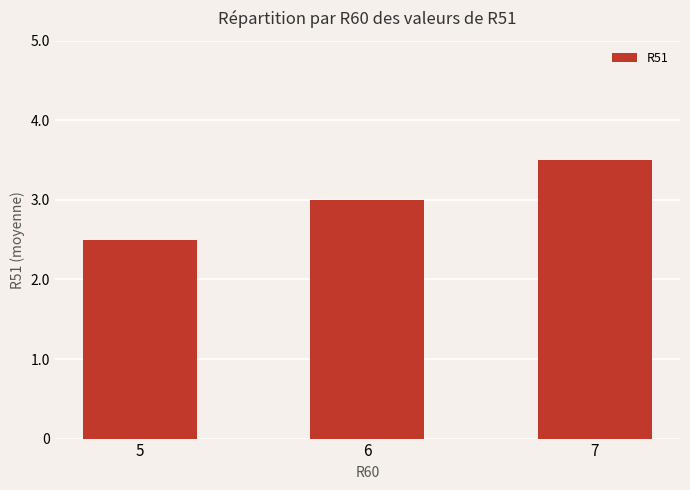

How many values are below 3?

1